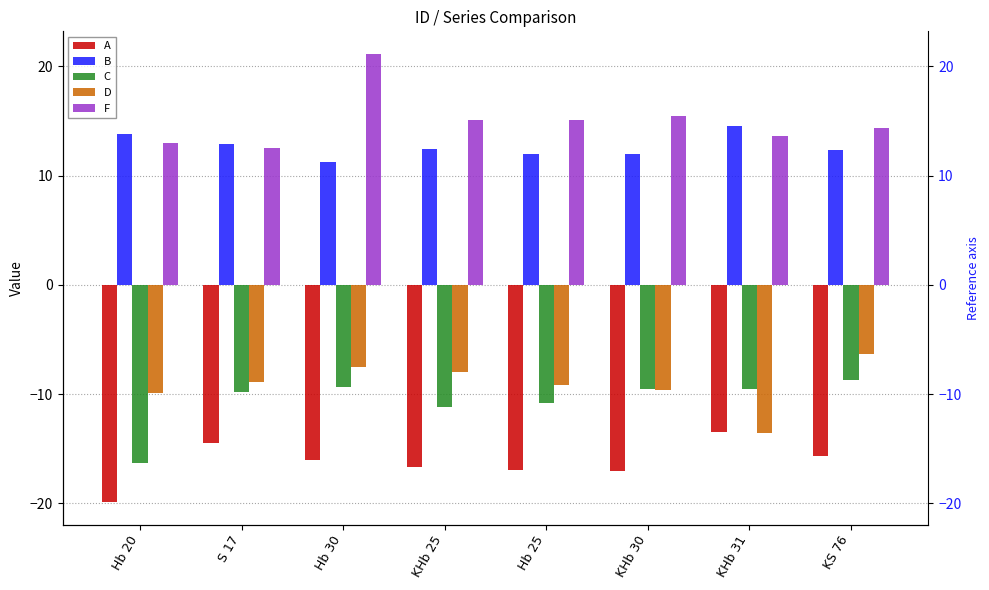

Which series has the largest range (max minus min)?

F